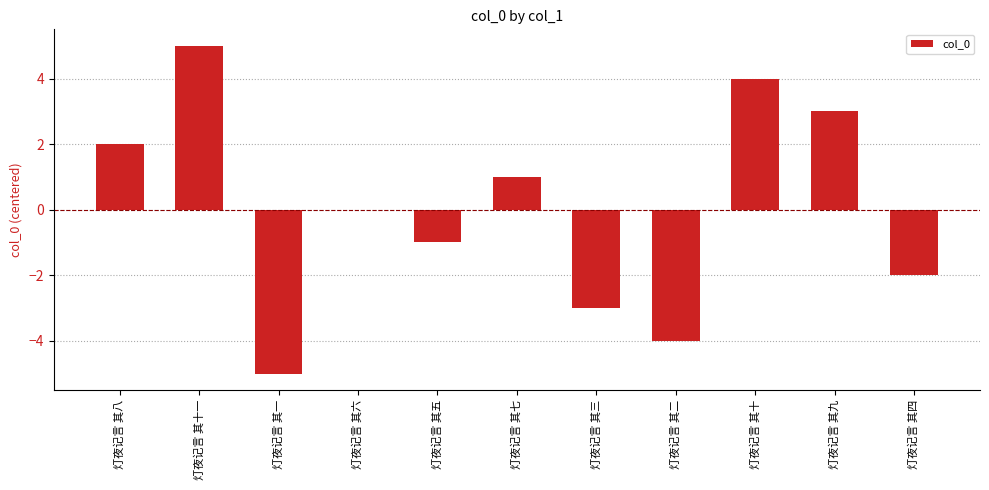

Reading left to right, extract all data points from this chart.

2	5	-5	0	-1	1	-3	-4	4	3	-2